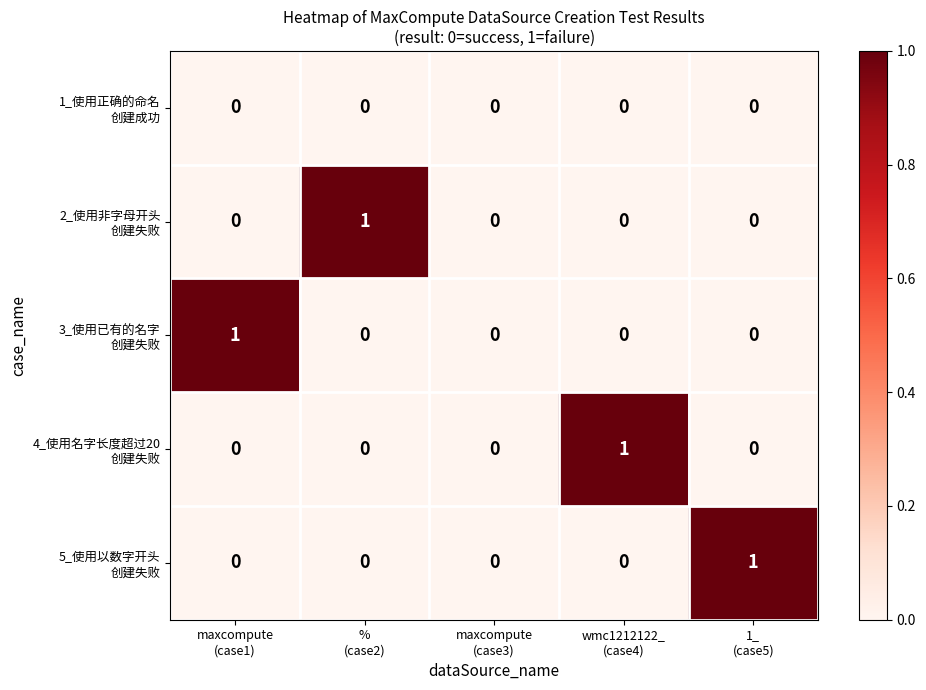

At which category is the sum across all series the highest?

maxcompute
(case1)